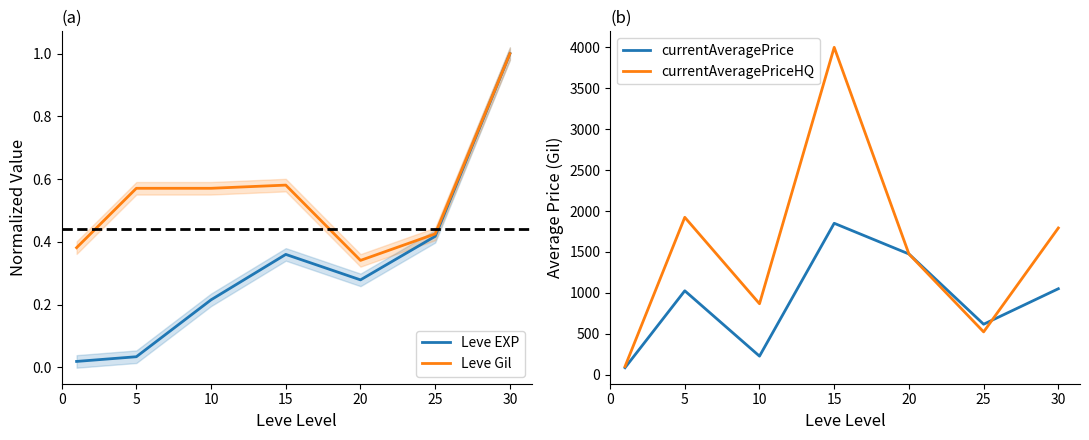

What is the minimum value for currentAveragePrice?

85.2